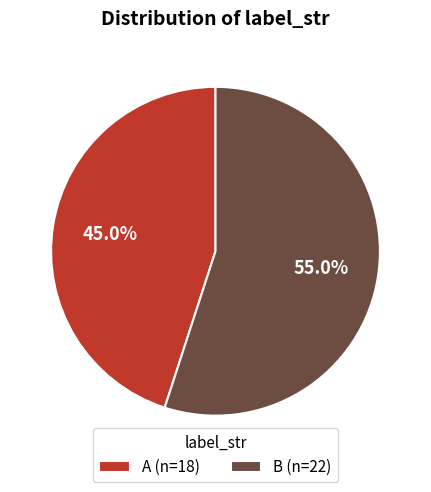

What percentage is the B slice, to the nearest percent?

55%